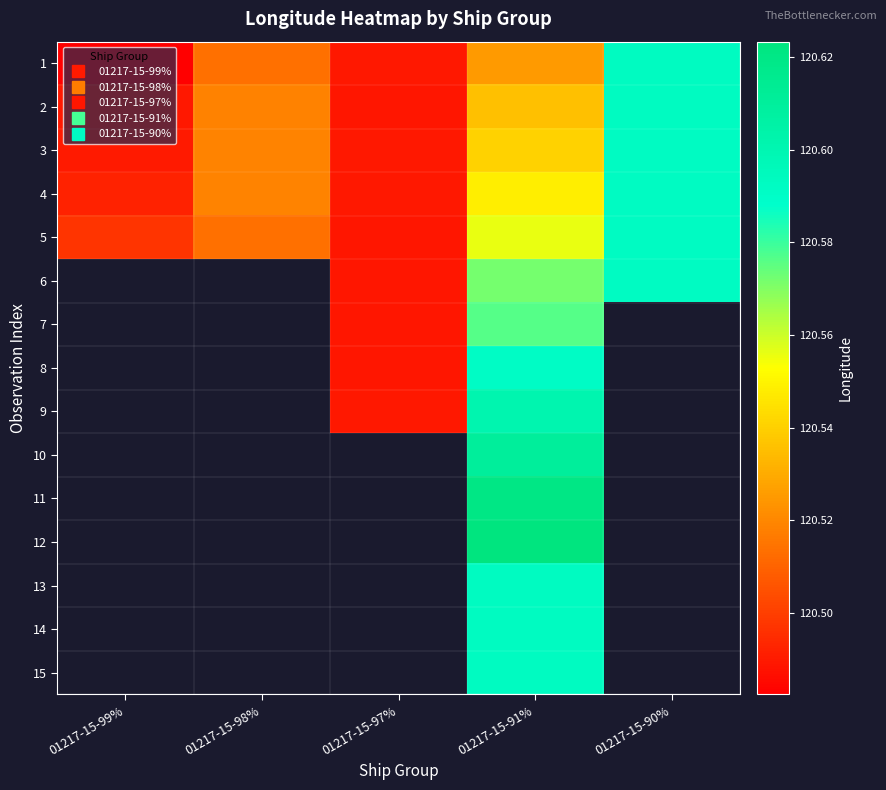

Read the 6 value at 01217-15-97%.

120.5